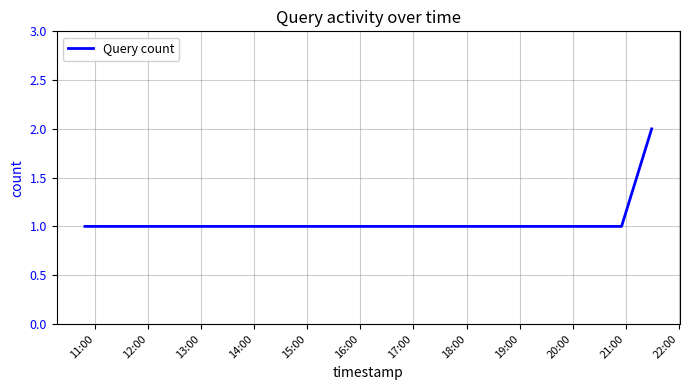

True or false: the data has more than 2 interior local peaks.

False